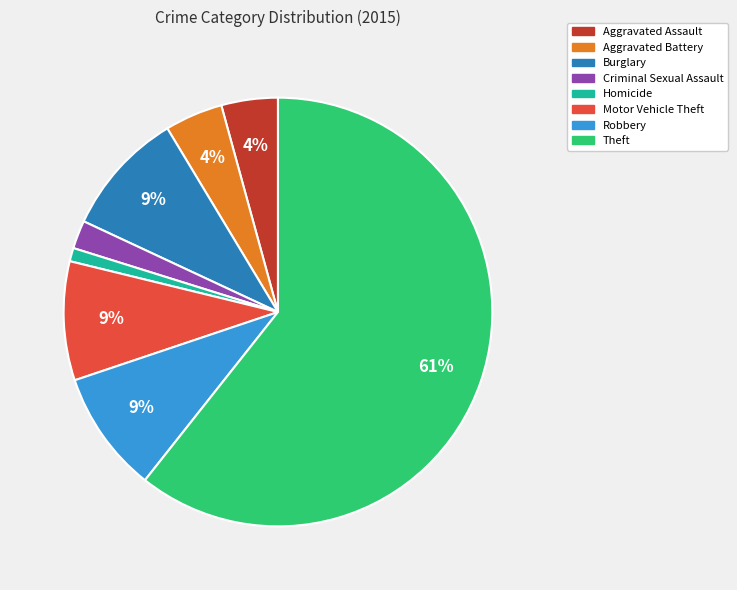

To the nearest percent, what is the average slice percentage?

12%